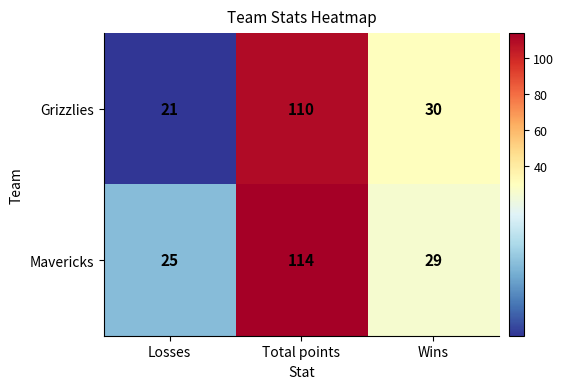

True or false: Mavericks has a value of 29 at Wins.

True